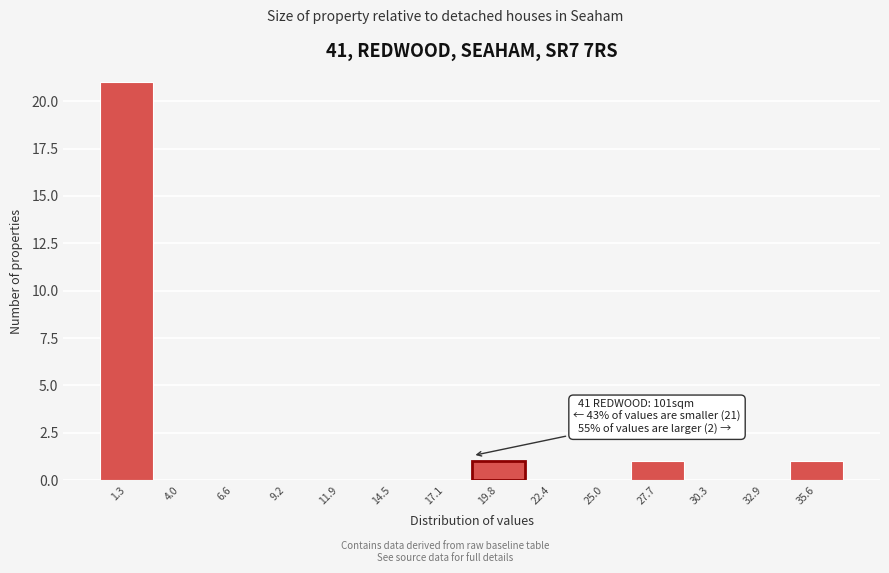

Which range on the x-axis has the tallest bar?

0.0 to 2.5